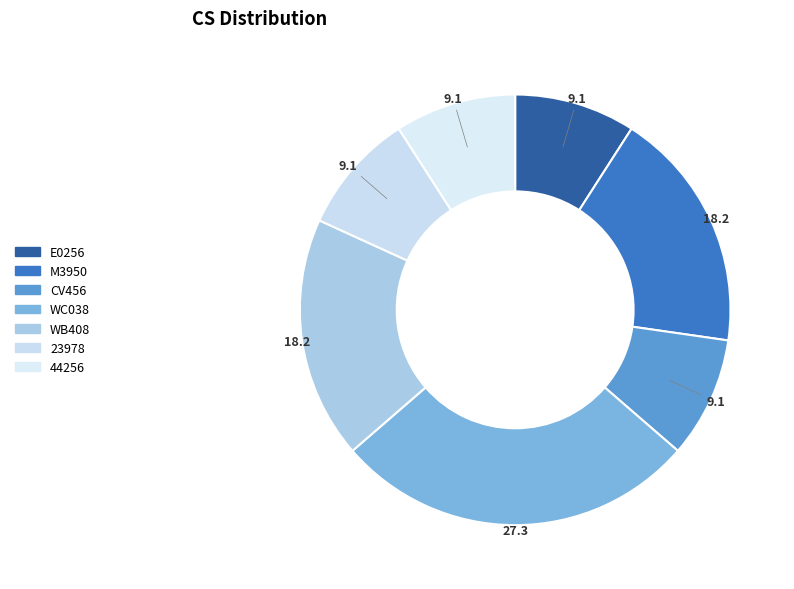

To the nearest percent, what portion does WB408 represent?

18%